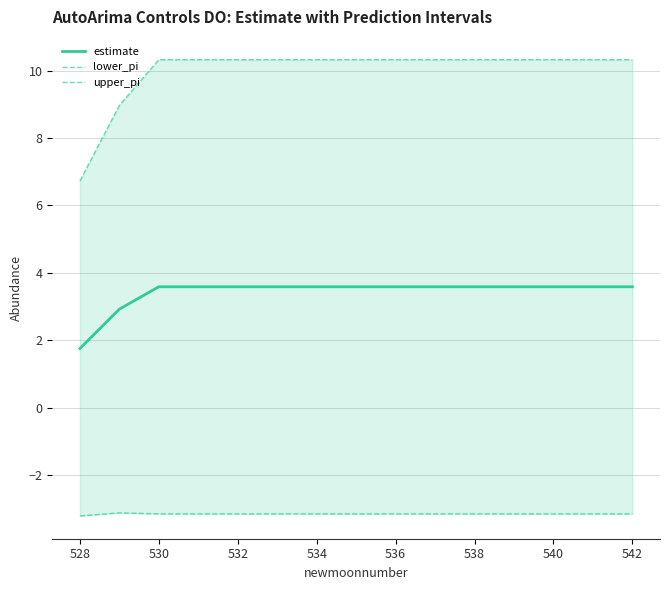

What is the maximum value for lower_pi?

-3.1